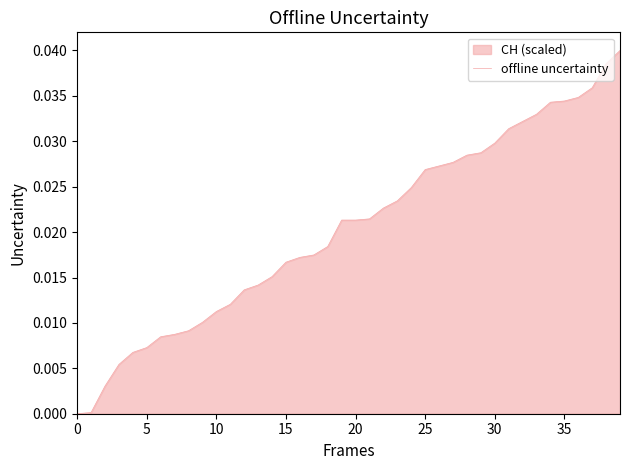

True or false: the data has more than 1 interior local peaks.

False